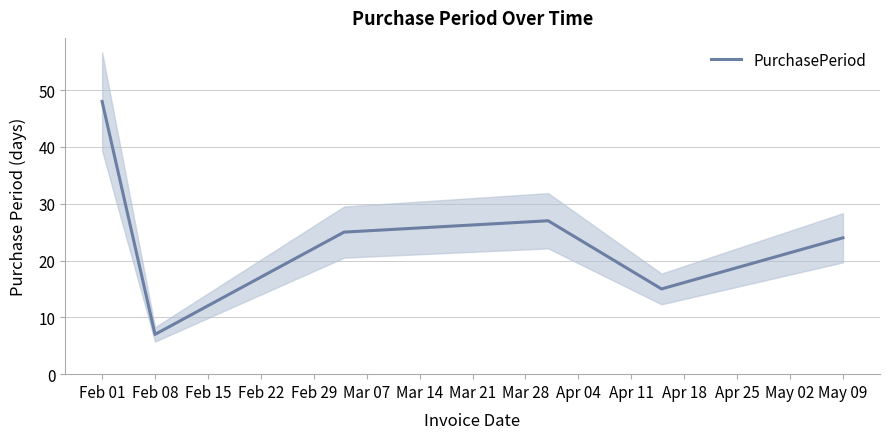

At which label does PurchasePeriod reach its minimum?

Feb 08